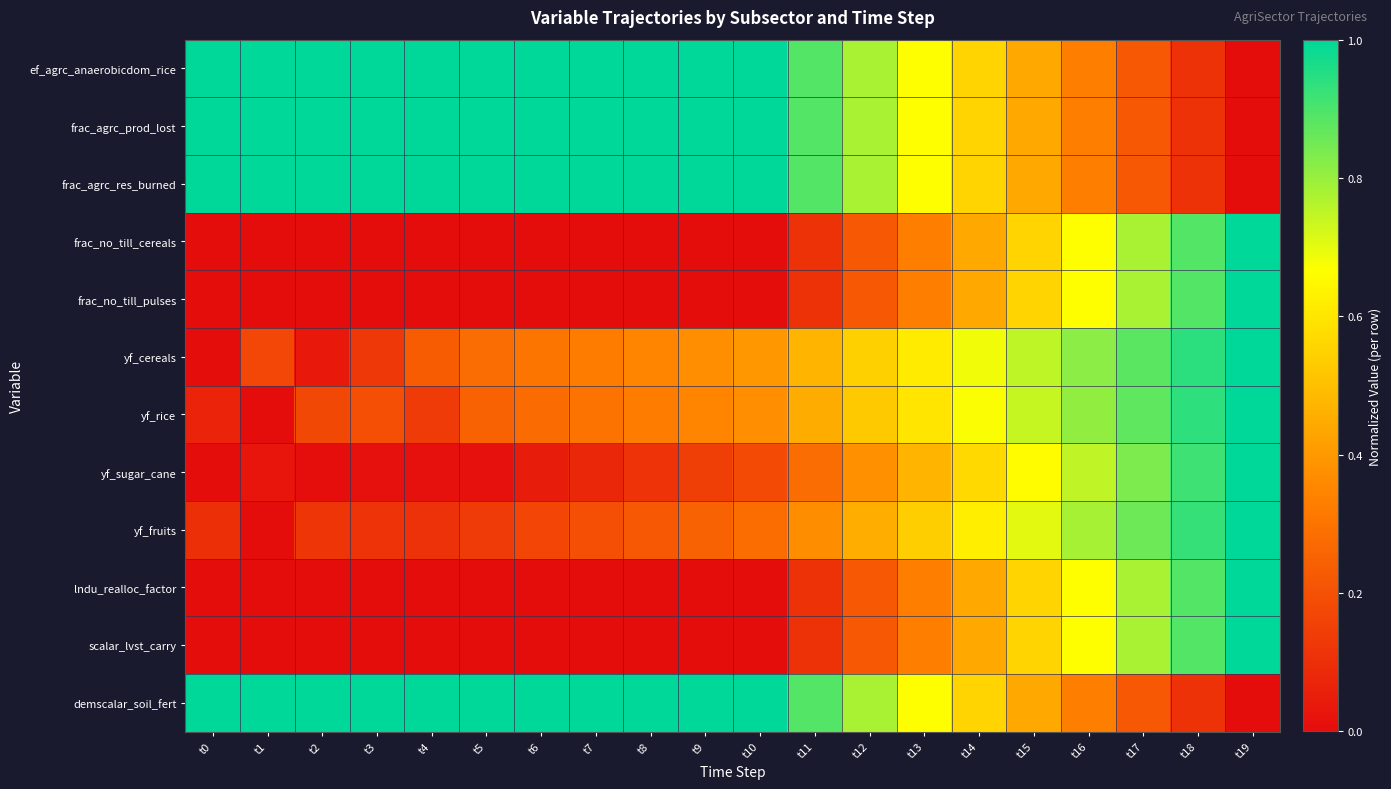

Reading left to right, transcribe all the data shown in this chart.

ef_agrc_anaerobicdom_rice: t0=1.0	t1=1.0	t2=1.0	t3=1.0	t4=1.0	t5=1.0	t6=1.0	t7=1.0	t8=1.0	t9=1.0	t10=1.0	t11=0.9	t12=0.8	t13=0.7	t14=0.6	t15=0.4	t16=0.3	t17=0.2	t18=0.1	t19=0.0
frac_agrc_prod_lost: t0=1.0	t1=1.0	t2=1.0	t3=1.0	t4=1.0	t5=1.0	t6=1.0	t7=1.0	t8=1.0	t9=1.0	t10=1.0	t11=0.9	t12=0.8	t13=0.7	t14=0.6	t15=0.4	t16=0.3	t17=0.2	t18=0.1	t19=0.0
frac_agrc_res_burned: t0=1.0	t1=1.0	t2=1.0	t3=1.0	t4=1.0	t5=1.0	t6=1.0	t7=1.0	t8=1.0	t9=1.0	t10=1.0	t11=0.9	t12=0.8	t13=0.7	t14=0.6	t15=0.4	t16=0.3	t17=0.2	t18=0.1	t19=0.0
frac_no_till_cereals: t0=0.0	t1=0.0	t2=0.0	t3=0.0	t4=0.0	t5=0.0	t6=0.0	t7=0.0	t8=0.0	t9=0.0	t10=0.0	t11=0.1	t12=0.2	t13=0.3	t14=0.4	t15=0.6	t16=0.7	t17=0.8	t18=0.9	t19=1.0
frac_no_till_pulses: t0=0.0	t1=0.0	t2=0.0	t3=0.0	t4=0.0	t5=0.0	t6=0.0	t7=0.0	t8=0.0	t9=0.0	t10=0.0	t11=0.1	t12=0.2	t13=0.3	t14=0.4	t15=0.6	t16=0.7	t17=0.8	t18=0.9	t19=1.0
yf_cereals: t0=0.0	t1=0.2	t2=0.0	t3=0.1	t4=0.2	t5=0.3	t6=0.3	t7=0.3	t8=0.4	t9=0.4	t10=0.4	t11=0.5	t12=0.5	t13=0.6	t14=0.7	t15=0.8	t16=0.8	t17=0.9	t18=0.9	t19=1.0
yf_rice: t0=0.1	t1=0.0	t2=0.2	t3=0.2	t4=0.1	t5=0.3	t6=0.3	t7=0.3	t8=0.3	t9=0.3	t10=0.4	t11=0.5	t12=0.5	t13=0.6	t14=0.7	t15=0.7	t16=0.8	t17=0.9	t18=0.9	t19=1.0
yf_sugar_cane: t0=0.0	t1=0.0	t2=0.0	t3=0.0	t4=0.0	t5=0.0	t6=0.0	t7=0.1	t8=0.1	t9=0.1	t10=0.2	t11=0.3	t12=0.4	t13=0.5	t14=0.6	t15=0.7	t16=0.7	t17=0.8	t18=0.9	t19=1.0
yf_fruits: t0=0.1	t1=0.0	t2=0.1	t3=0.1	t4=0.1	t5=0.1	t6=0.2	t7=0.2	t8=0.2	t9=0.3	t10=0.3	t11=0.4	t12=0.5	t13=0.5	t14=0.6	t15=0.7	t16=0.8	t17=0.9	t18=0.9	t19=1.0
lndu_realloc_factor: t0=0.0	t1=0.0	t2=0.0	t3=0.0	t4=0.0	t5=0.0	t6=0.0	t7=0.0	t8=0.0	t9=0.0	t10=0.0	t11=0.1	t12=0.2	t13=0.3	t14=0.4	t15=0.6	t16=0.7	t17=0.8	t18=0.9	t19=1.0
scalar_lvst_carry: t0=0.0	t1=0.0	t2=0.0	t3=0.0	t4=0.0	t5=0.0	t6=0.0	t7=0.0	t8=0.0	t9=0.0	t10=0.0	t11=0.1	t12=0.2	t13=0.3	t14=0.4	t15=0.6	t16=0.7	t17=0.8	t18=0.9	t19=1.0
demscalar_soil_fert: t0=1.0	t1=1.0	t2=1.0	t3=1.0	t4=1.0	t5=1.0	t6=1.0	t7=1.0	t8=1.0	t9=1.0	t10=1.0	t11=0.9	t12=0.8	t13=0.7	t14=0.6	t15=0.4	t16=0.3	t17=0.2	t18=0.1	t19=0.0